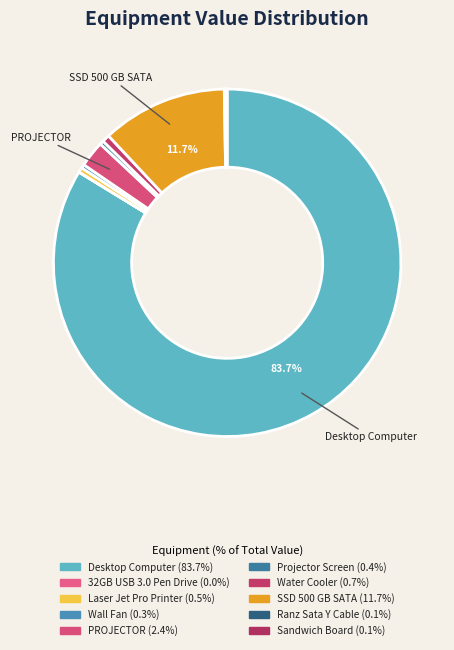

Which has a higher value, Water Cooler or PROJECTOR?

PROJECTOR